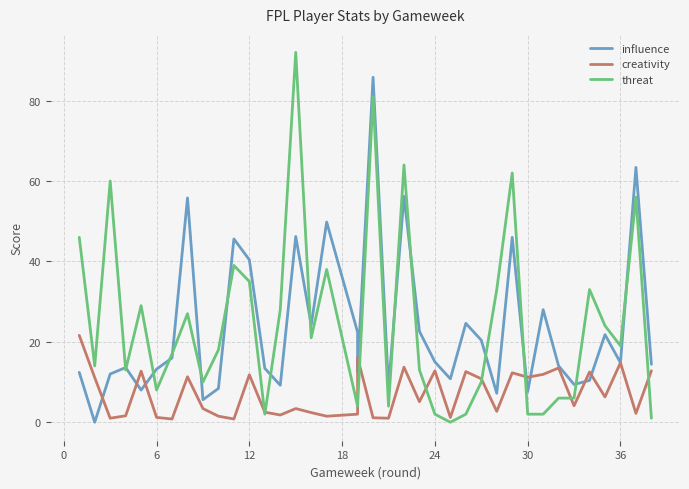

What is the difference between the maximum and minimum values in the creativity series?

20.8